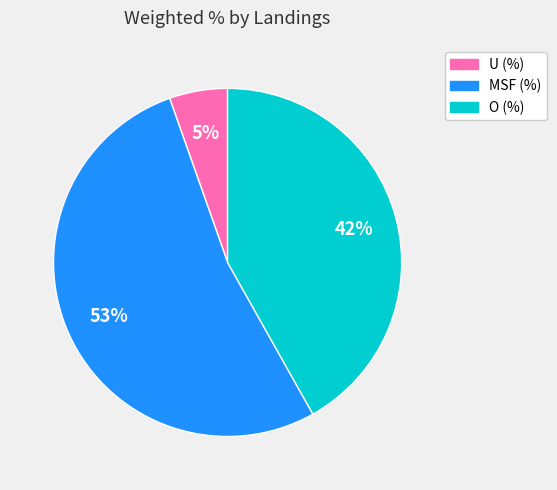

How many segments does this pie chart have?

3